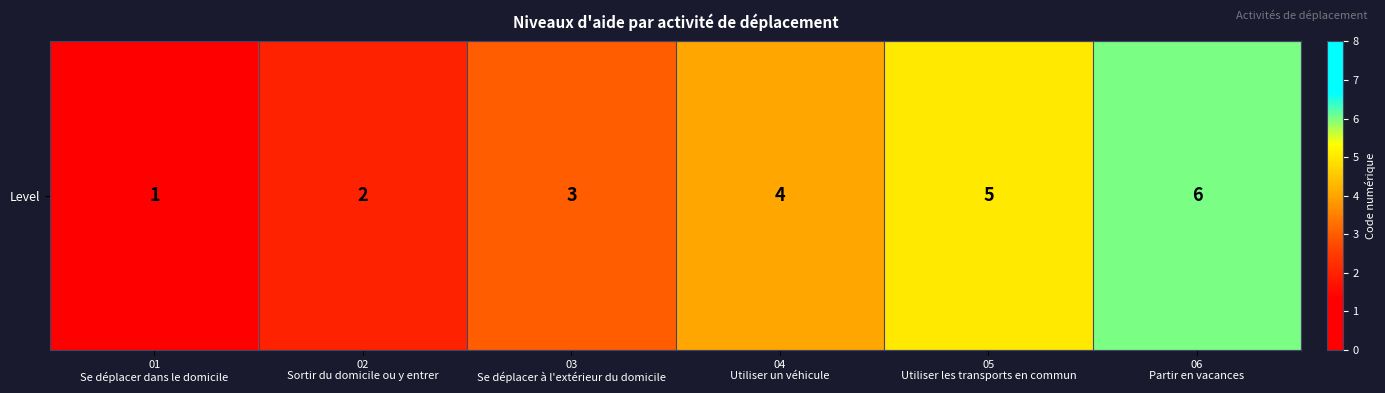

Reading right to left, transcribe all the data shown in this chart.

6	5	4	3	2	1